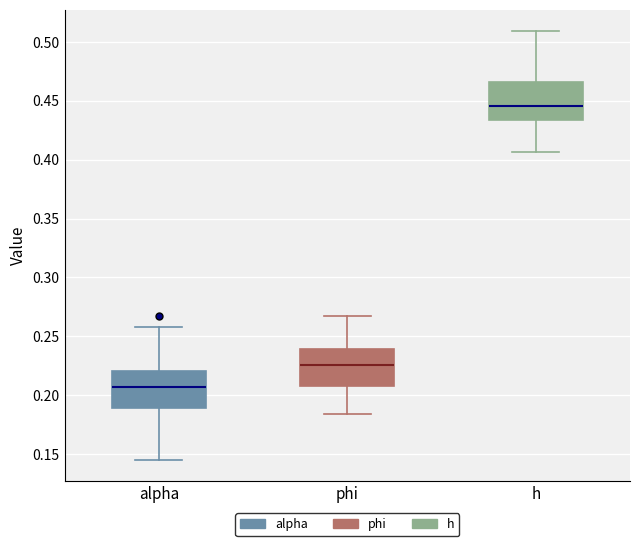

Reading left to right, read every box against the y-axis: the position of its median line, the range the box covers, and the ends of its whiskers. The values are not printed on the chart, so give them approximately, as read against the axis.

alpha: median 0.205, box 0.190 to 0.220, whiskers 0.145 to 0.260
phi: median 0.225, box 0.210 to 0.240, whiskers 0.185 to 0.265
h: median 0.445, box 0.435 to 0.465, whiskers 0.405 to 0.510